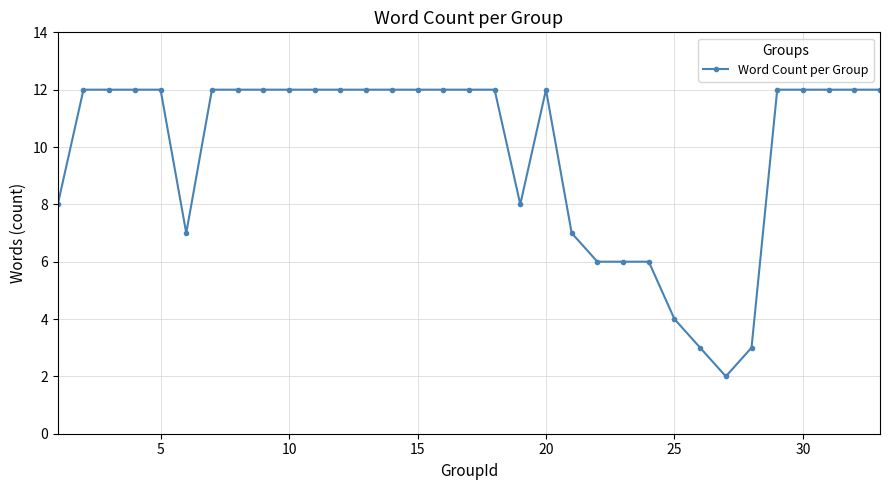

What is the greatest value displayed?

12